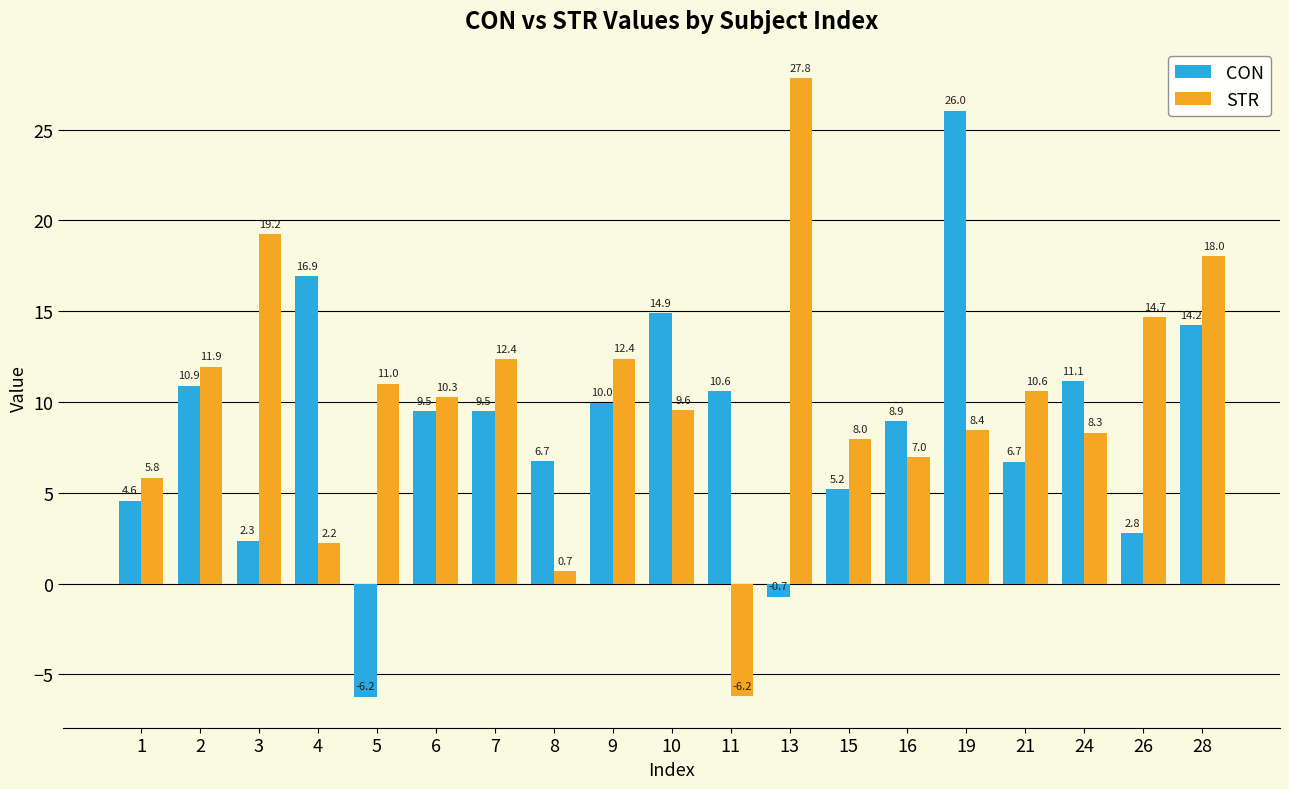

At which label does CON reach its minimum?

5